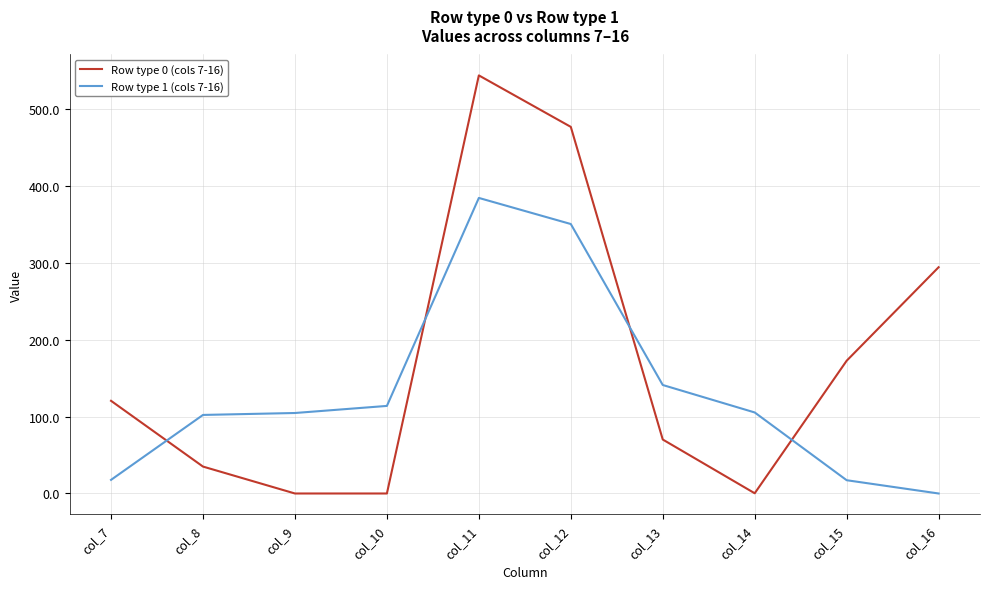

Rank the series by their maximum value, from lowest to highest.

Row type 1 (cols 7-16), Row type 0 (cols 7-16)